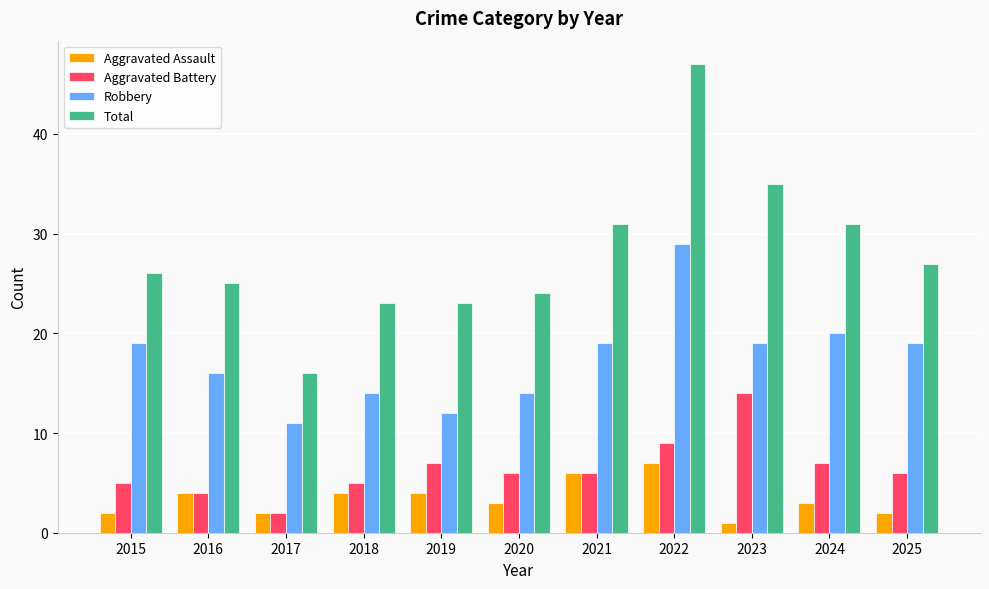

What is the value of the Total bar at the 7th from the left?

31